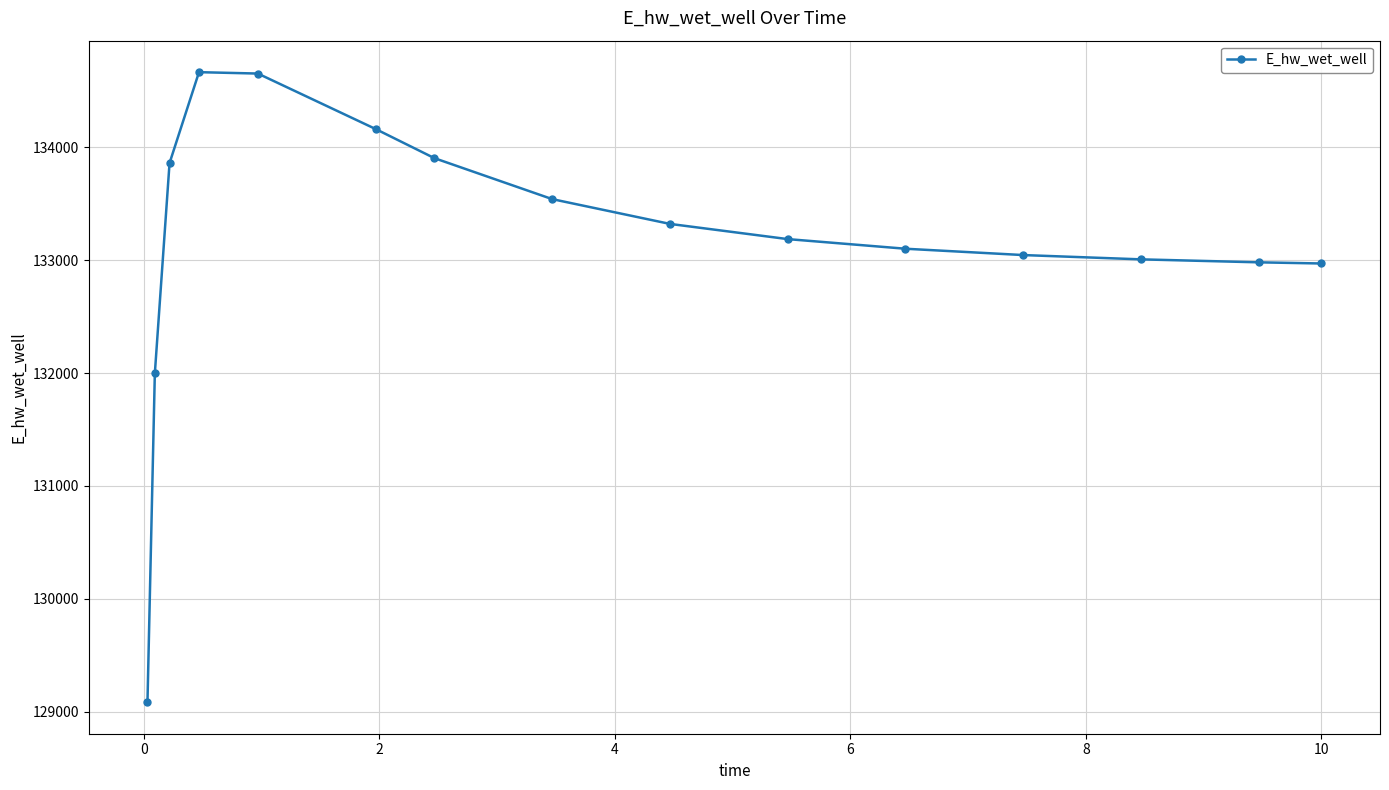

What is the value of the 9th point from the left?

133321.6